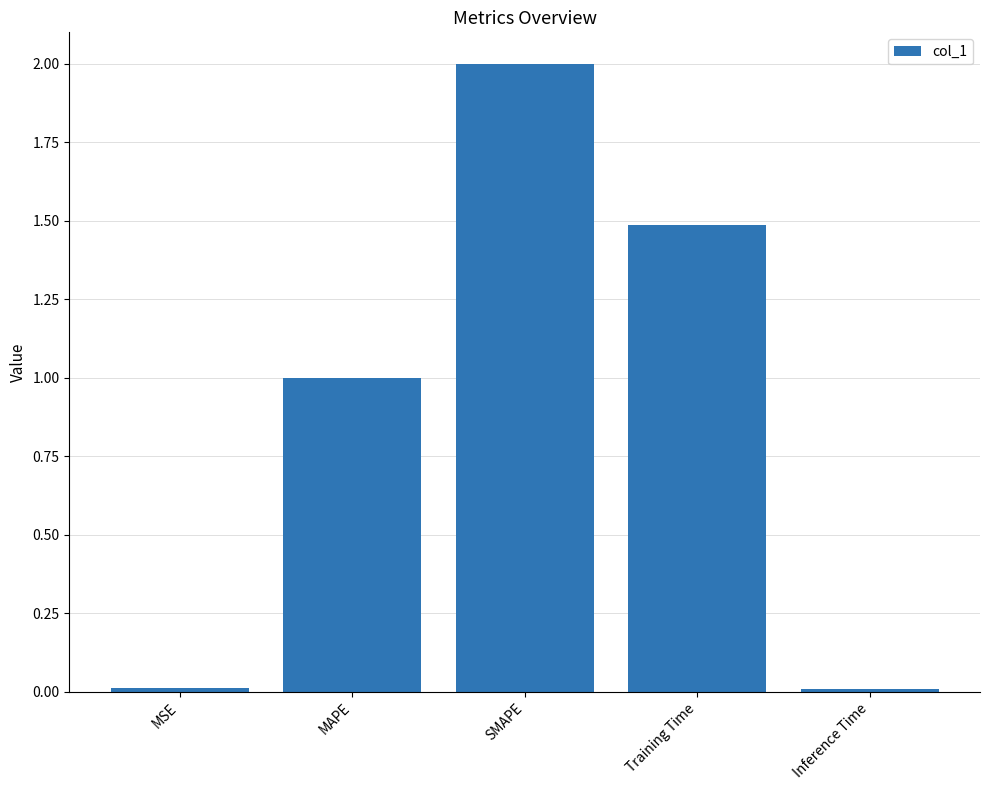

Count the number of values greater than 1.

3